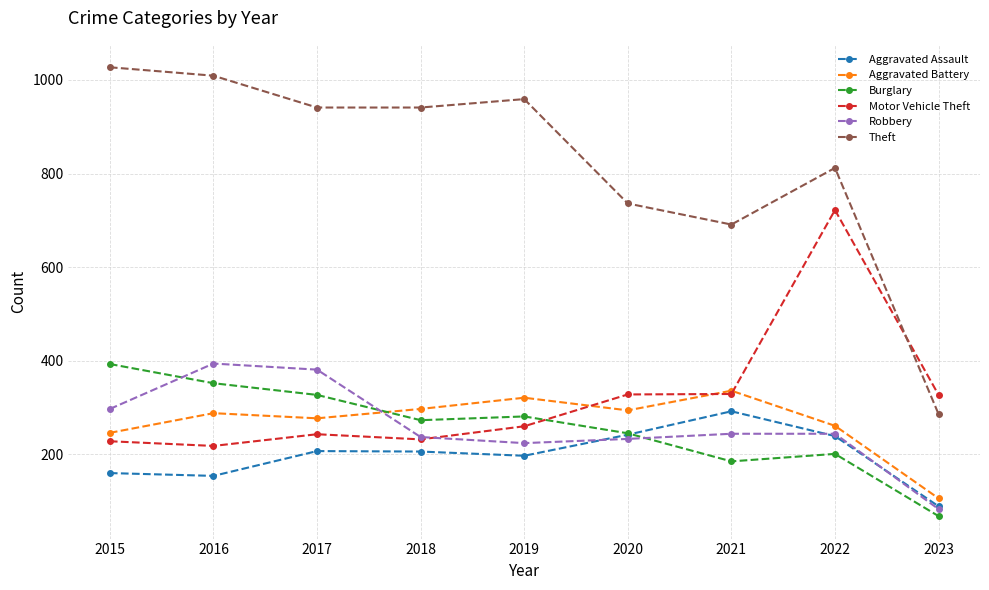

True or false: Theft has more than 0 interior local peaks.

True